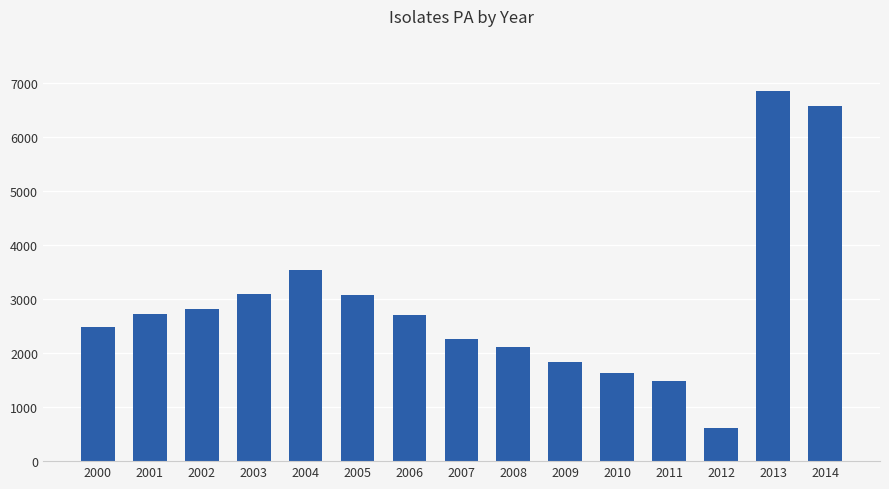

True or false: the data shows 3146 at 2014.

False